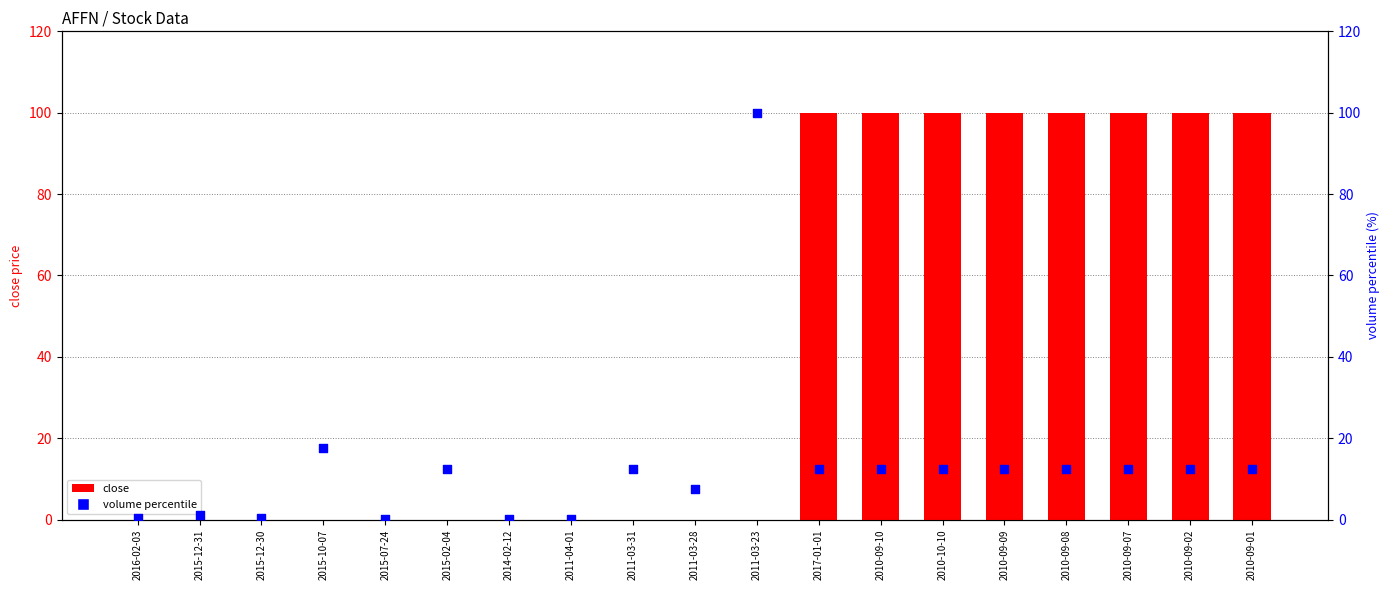

At which category is the sum across all series the highest?

2017-01-01